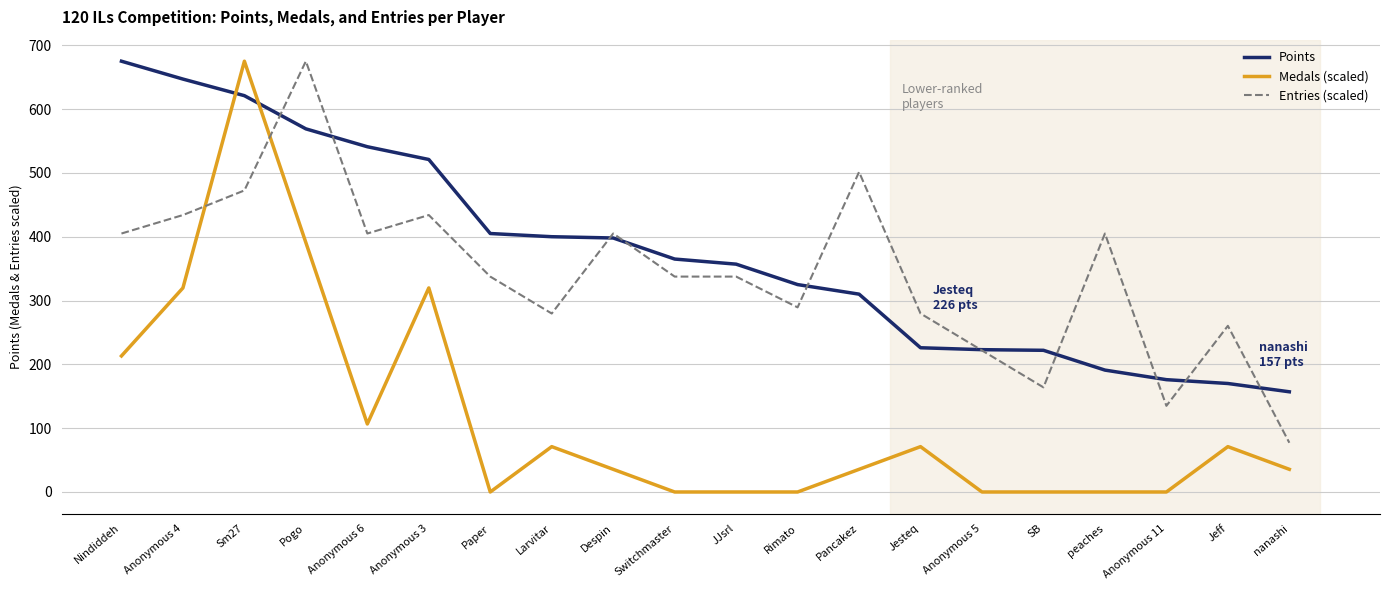

Between Switchmaster and Anonymous 5, which series saw the biggest shift?

Points